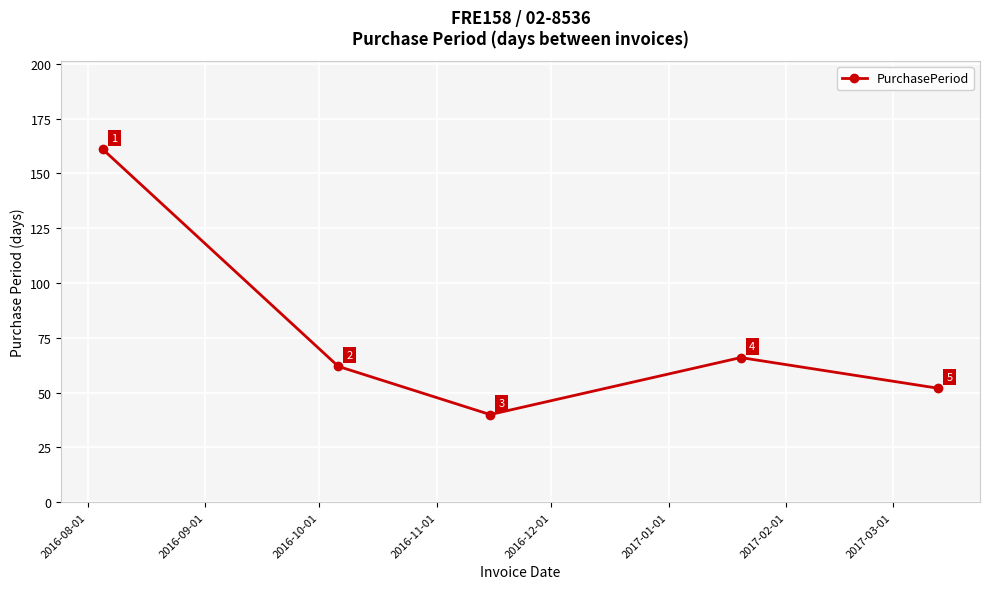

True or false: the data has more than 2 interior local peaks.

False